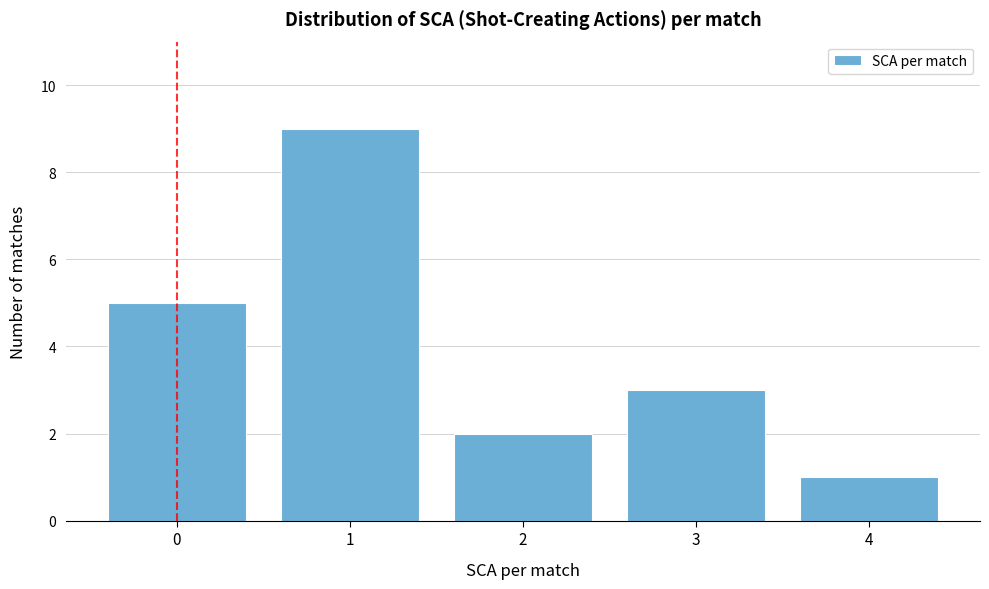

Reading left to right, extract all data points from this chart.

5	9	2	3	1